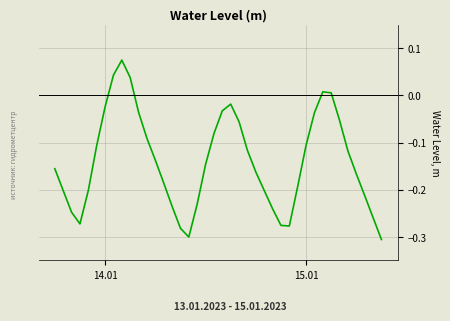

How many values are above zero?

5